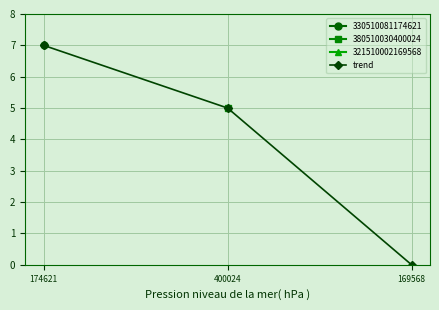

What is the label of the 3rd point from the right?

174621